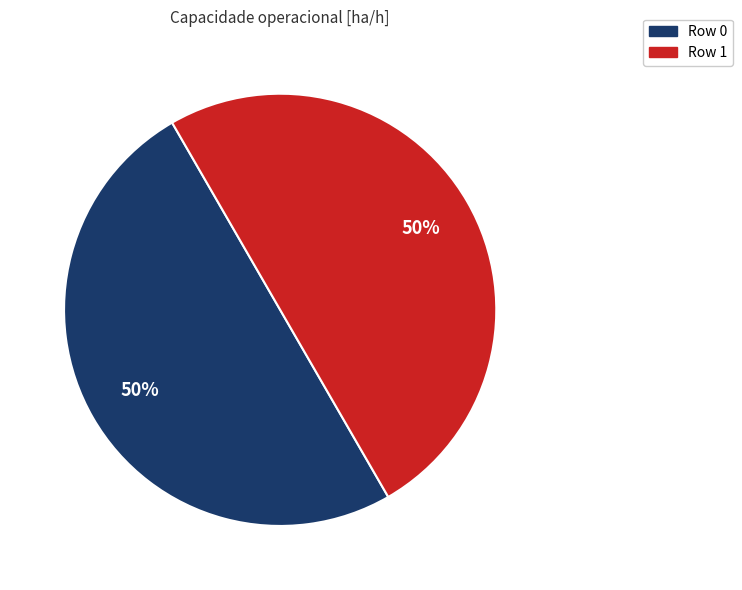

To the nearest percent, what percentage of the pie is Row 1?

50%